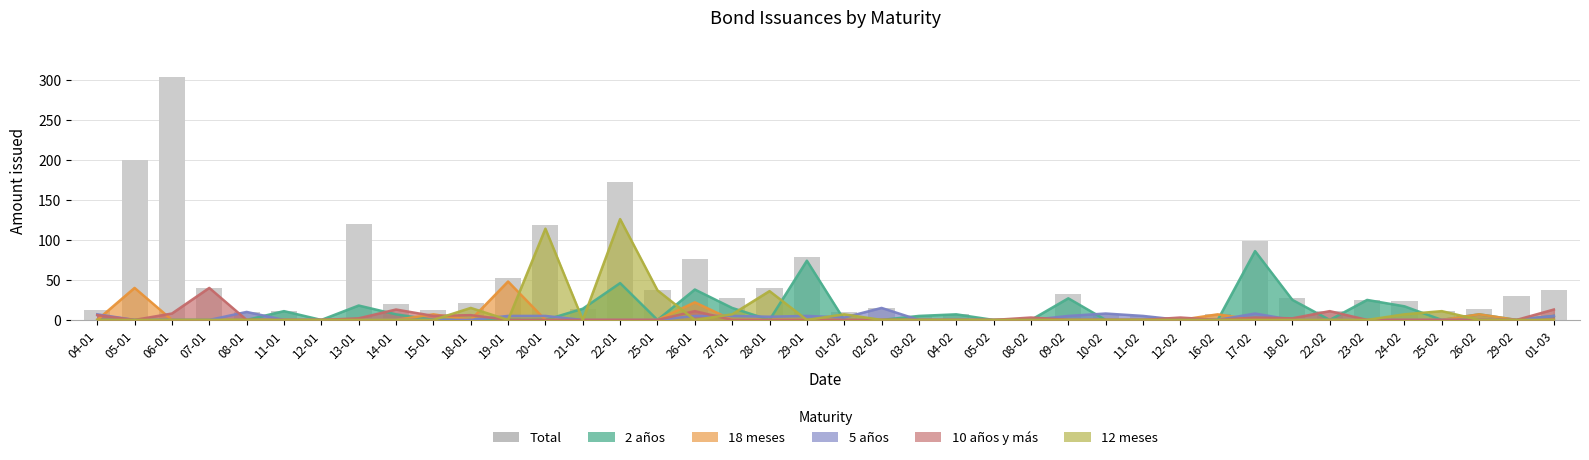

Reading left to right, what are all the values shown in this chart?

04-01=12	05-01=200	06-01=304	07-01=40	08-01=10	11-01=11	12-01=0	13-01=120	14-01=20	15-01=12	18-01=21	19-01=53	20-01=119	21-01=14	22-01=172	25-01=37	26-01=76	27-01=27	28-01=40	29-01=79	01-02=10	02-02=15	03-02=5	04-02=7	05-02=0	08-02=3	09-02=32	10-02=8	11-02=5	12-02=3	16-02=7	17-02=98	18-02=27	22-02=11	23-02=25	24-02=24	25-02=11	26-02=14	29-02=30	01-03=38